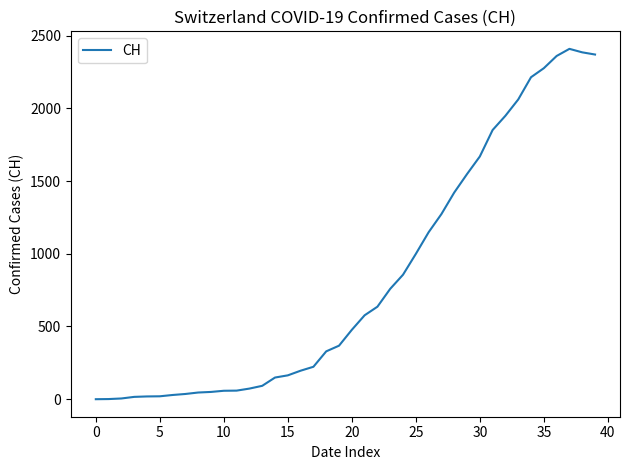

What is the maximum value shown in the chart?

2409